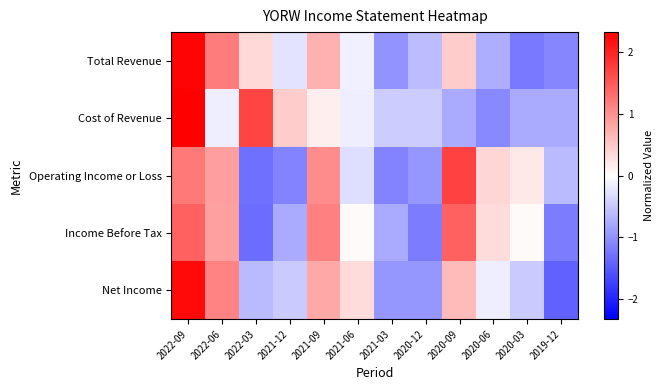

Reading left to right, transcribe all the data shown in this chart.

Total Revenue: 2022-09=2.3	2022-06=1.2	2022-03=0.4	2021-12=-0.3	2021-09=0.7	2021-06=-0.1	2021-03=-1.0	2020-12=-0.6	2020-09=0.5	2020-06=-0.7	2020-03=-1.2	2019-12=-1.1
Cost of Revenue: 2022-09=2.3	2022-06=-0.2	2022-03=1.7	2021-12=0.5	2021-09=0.2	2021-06=-0.2	2021-03=-0.5	2020-12=-0.5	2020-09=-0.8	2020-06=-1.1	2020-03=-0.8	2019-12=-0.8
Operating Income or Loss: 2022-09=1.2	2022-06=0.9	2022-03=-1.3	2021-12=-1.1	2021-09=1.0	2021-06=-0.3	2021-03=-1.1	2020-12=-1.0	2020-09=1.7	2020-06=0.4	2020-03=0.2	2019-12=-0.6
Income Before Tax: 2022-09=1.4	2022-06=0.9	2022-03=-1.3	2021-12=-0.8	2021-09=1.1	2021-06=0.0	2021-03=-0.8	2020-12=-1.2	2020-09=1.4	2020-06=0.3	2020-03=0.0	2019-12=-1.2
Net Income: 2022-09=2.2	2022-06=1.1	2022-03=-0.6	2021-12=-0.5	2021-09=0.8	2021-06=0.3	2021-03=-1.0	2020-12=-1.0	2020-09=0.6	2020-06=-0.2	2020-03=-0.5	2019-12=-1.4